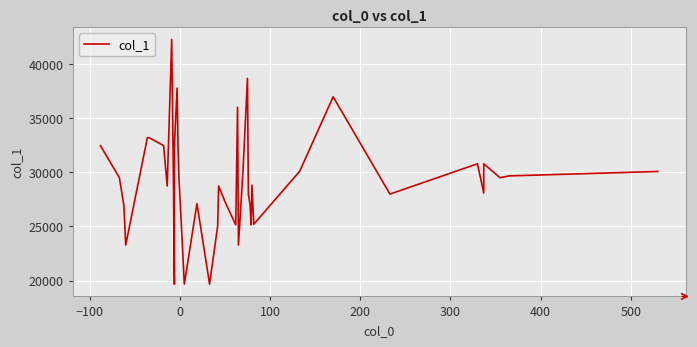

What is the average value?

29281